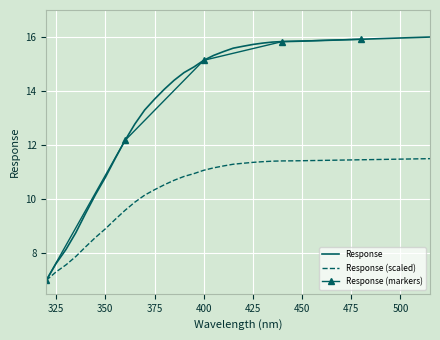

Is it true that the value at 325.0 is 7.6?

True